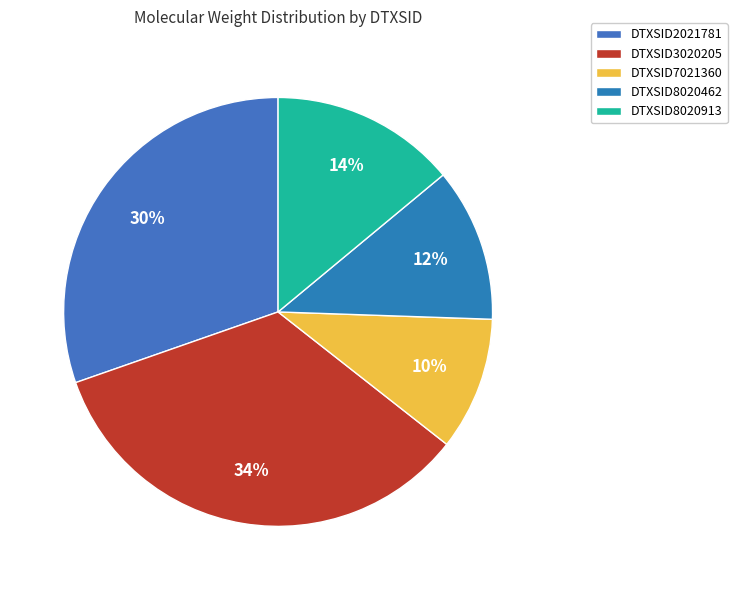

To the nearest percent, what portion does DTXSID7021360 represent?

10%